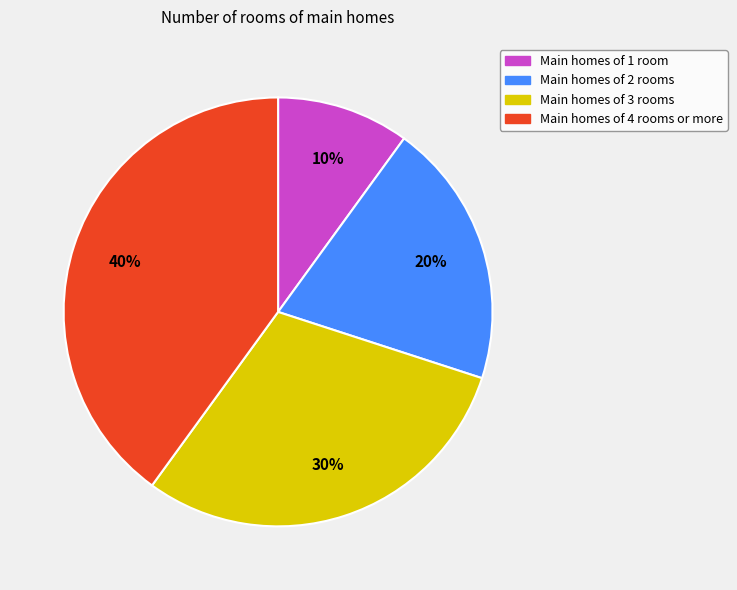

How many segments does this pie chart have?

4